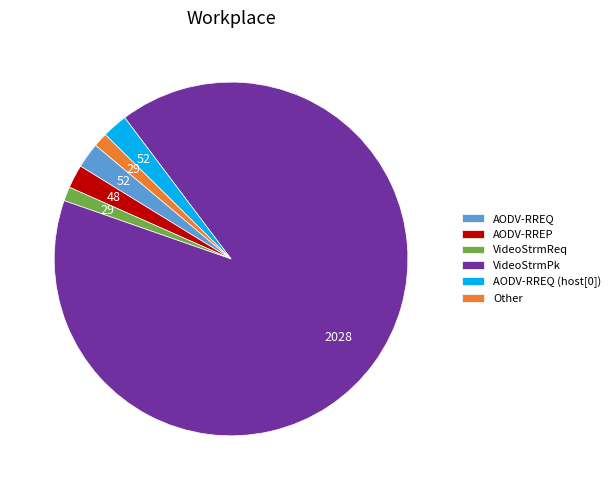

Which slice is the largest?

VideoStrmPk